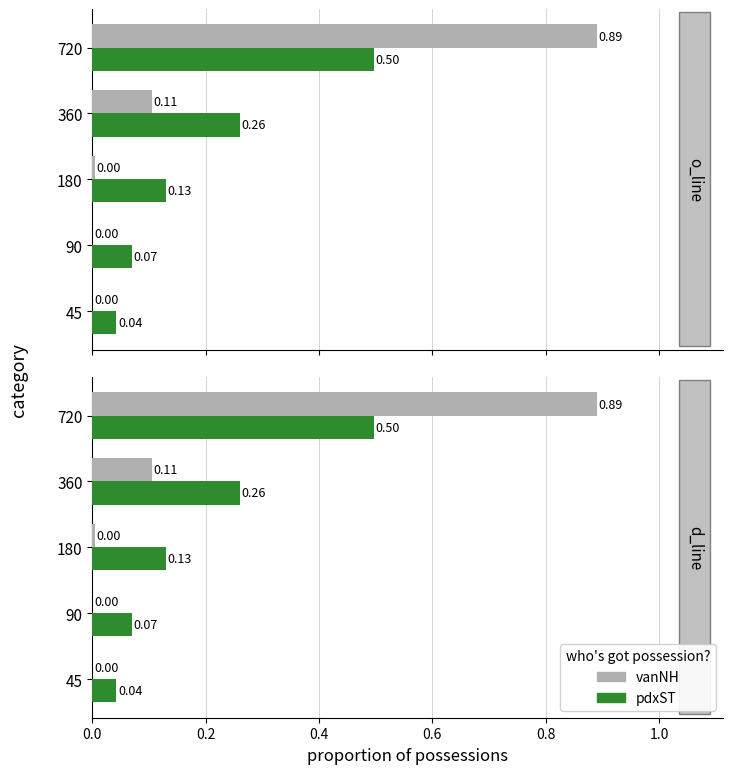

The vanNH series shows 0.0 at 90. True or false?

True